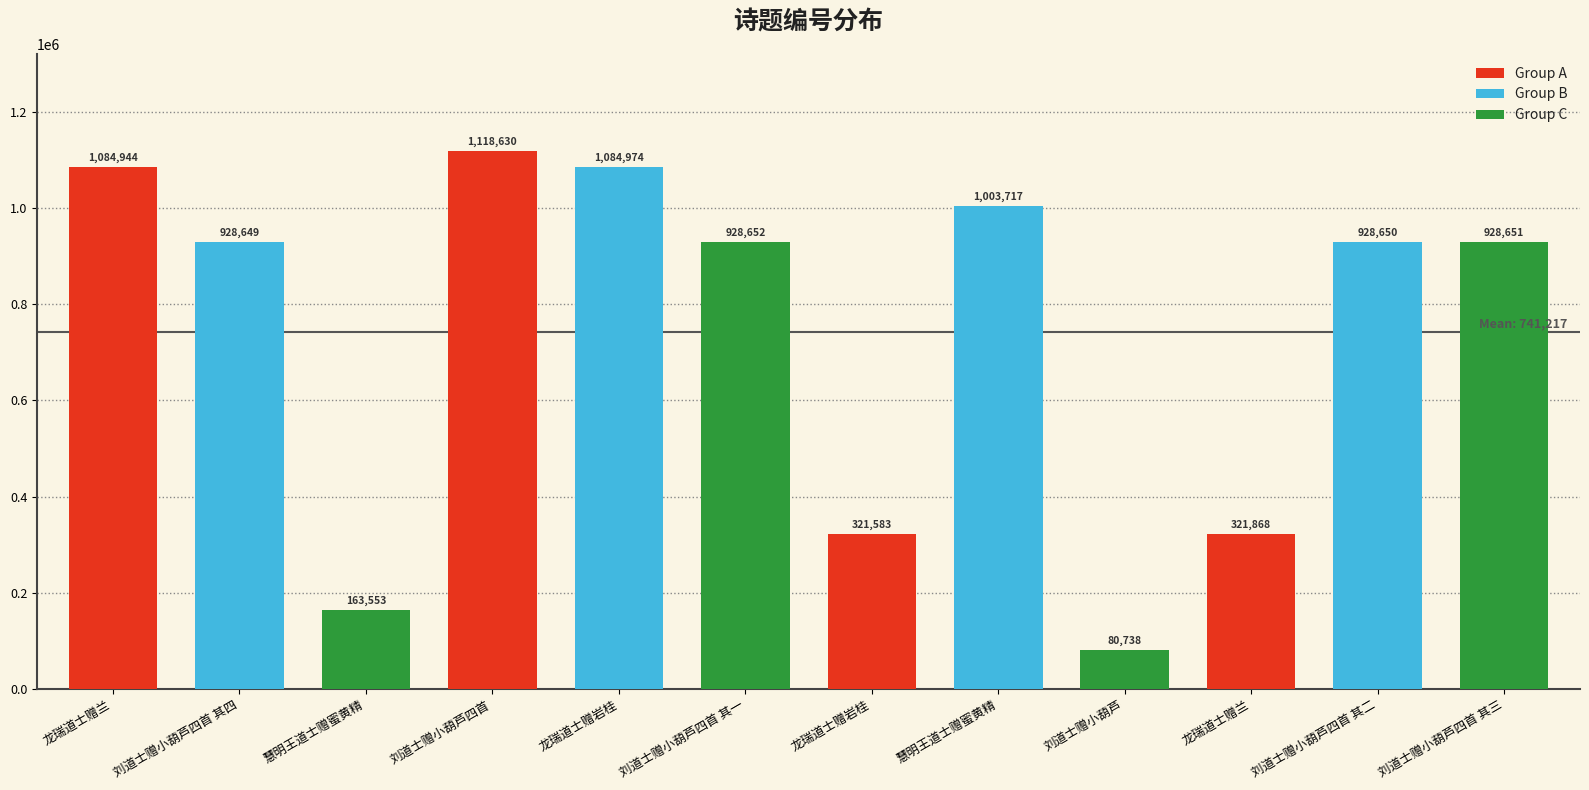

What is the label of the 7th bar from the left?

龙瑞道士赠岩桂